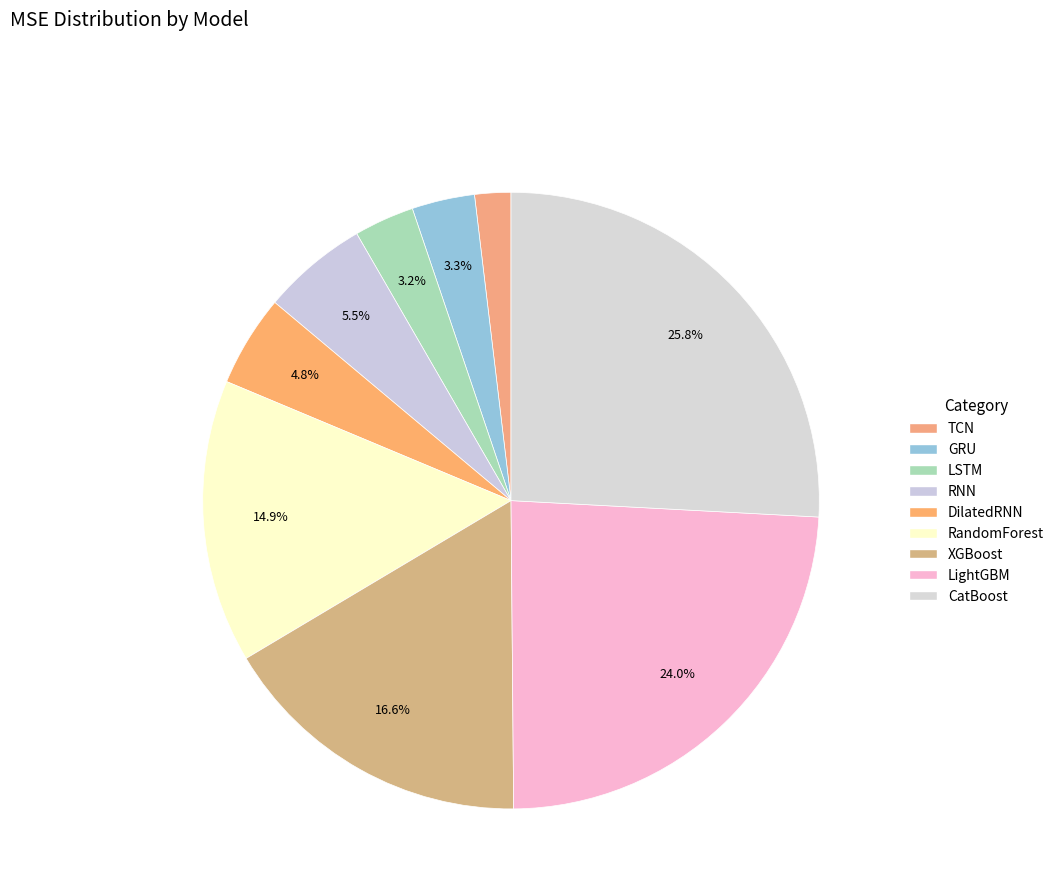

Is TCN the majority of the pie?

No